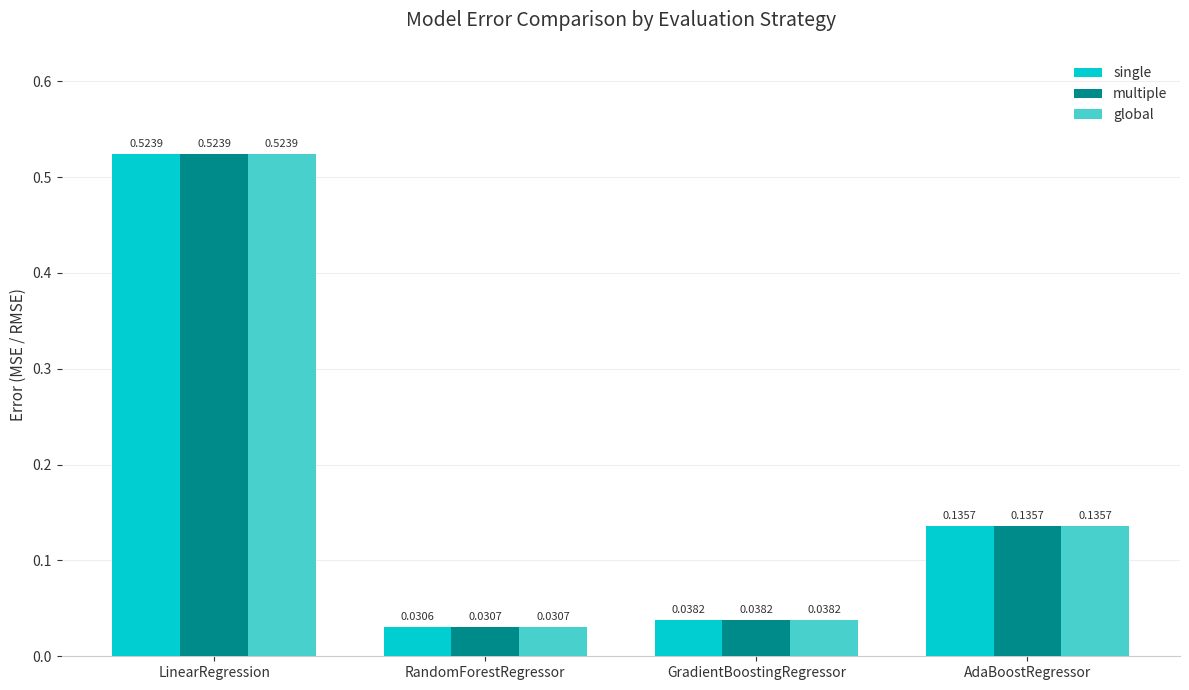

Count the number of categories in the chart.

4